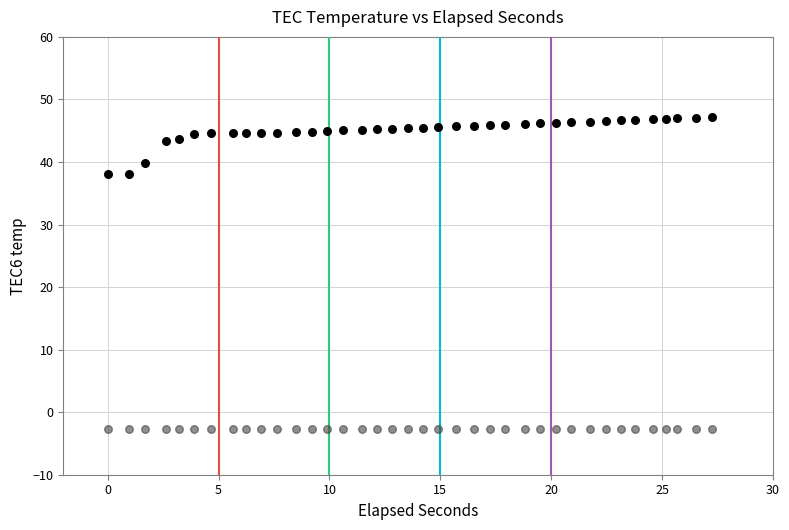

Which series contains the highest Y value?

TEC5 temp